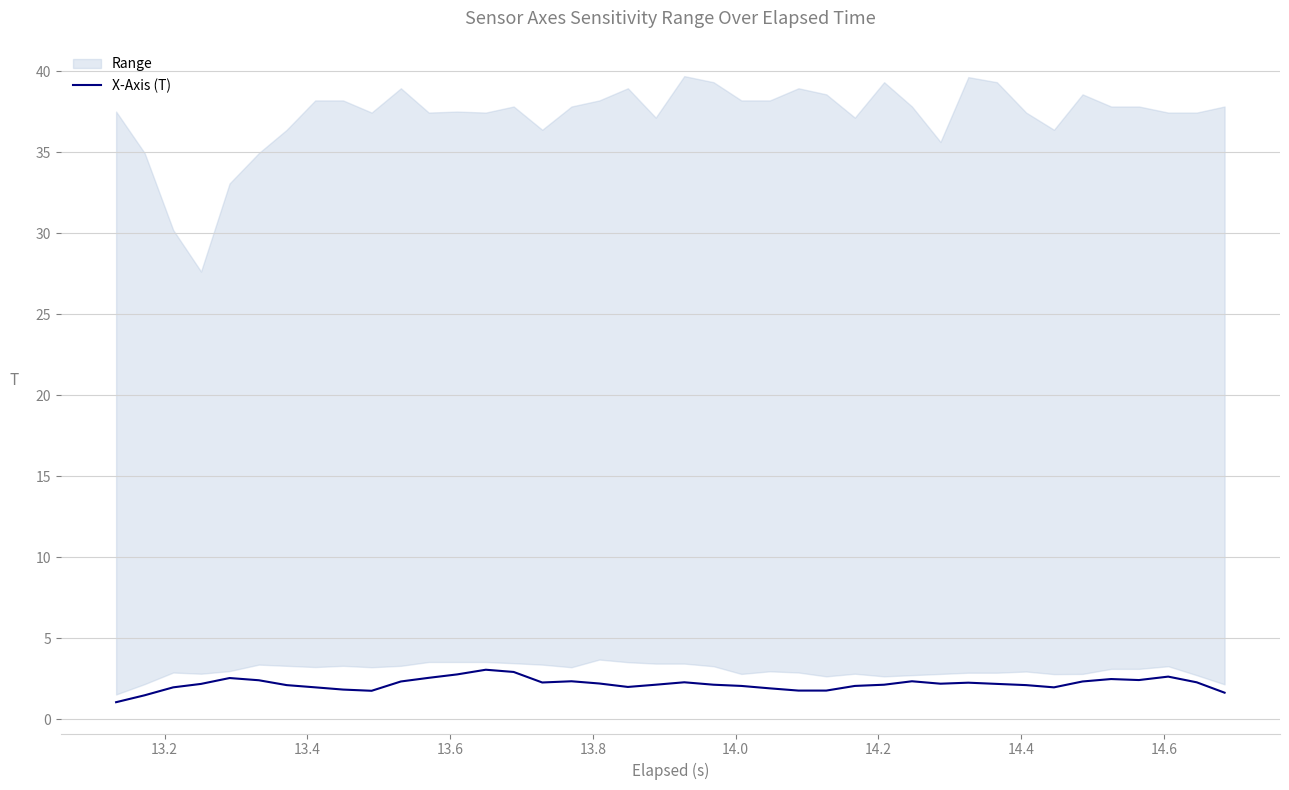

What is the highest value of the X-Axis (T) series?

3.0